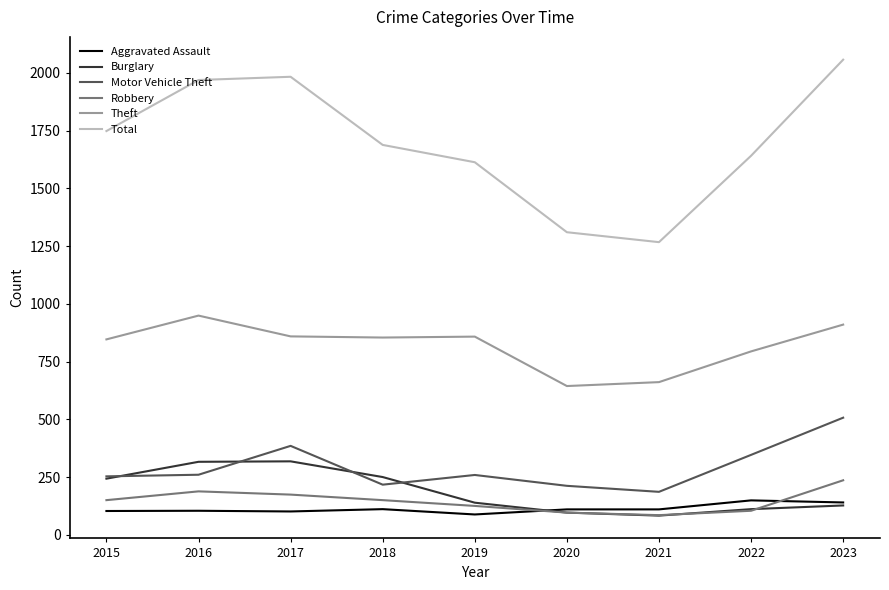

True or false: Total and Robbery cross at least once.

False